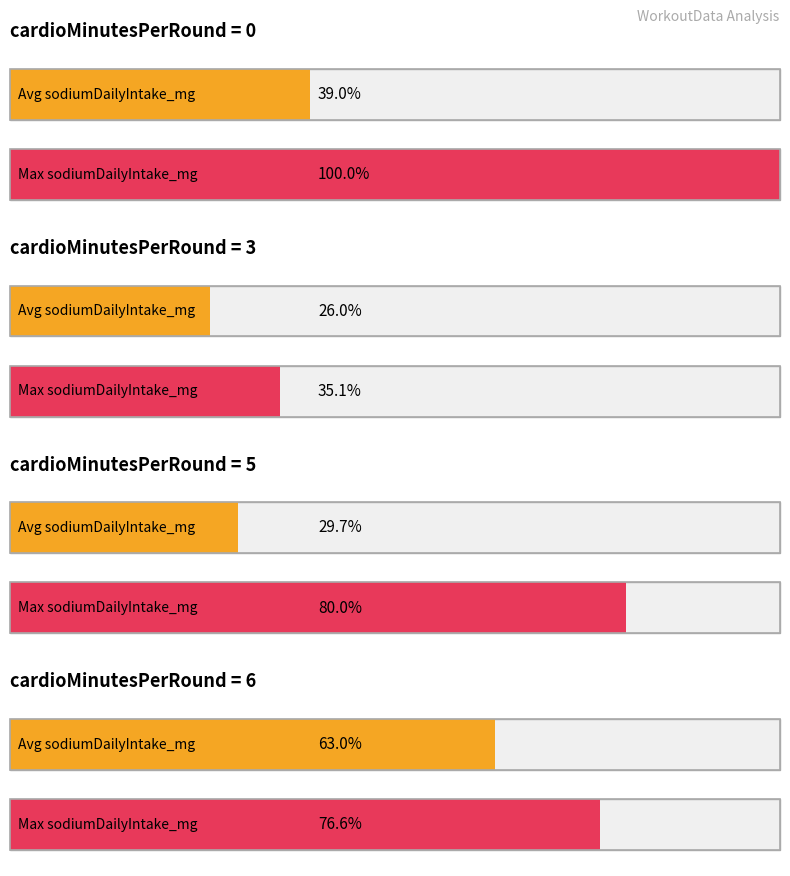

List the series in order of their overall mean, lowest first.

Average utilization, Maximum utilization